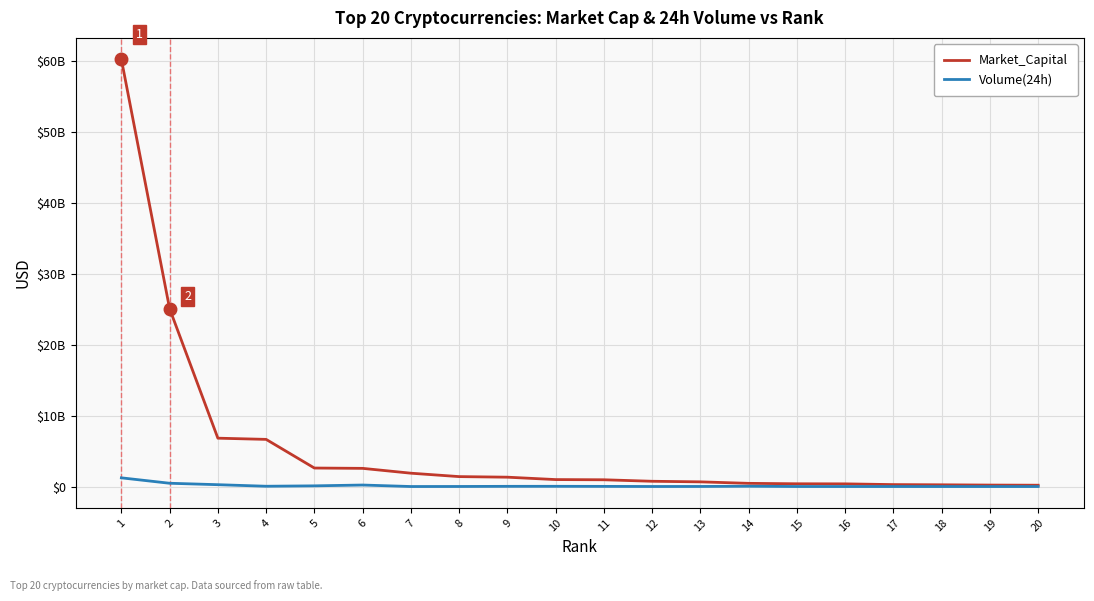

What is the value of the Market_Capital point at the 1st from the left?

60219183594